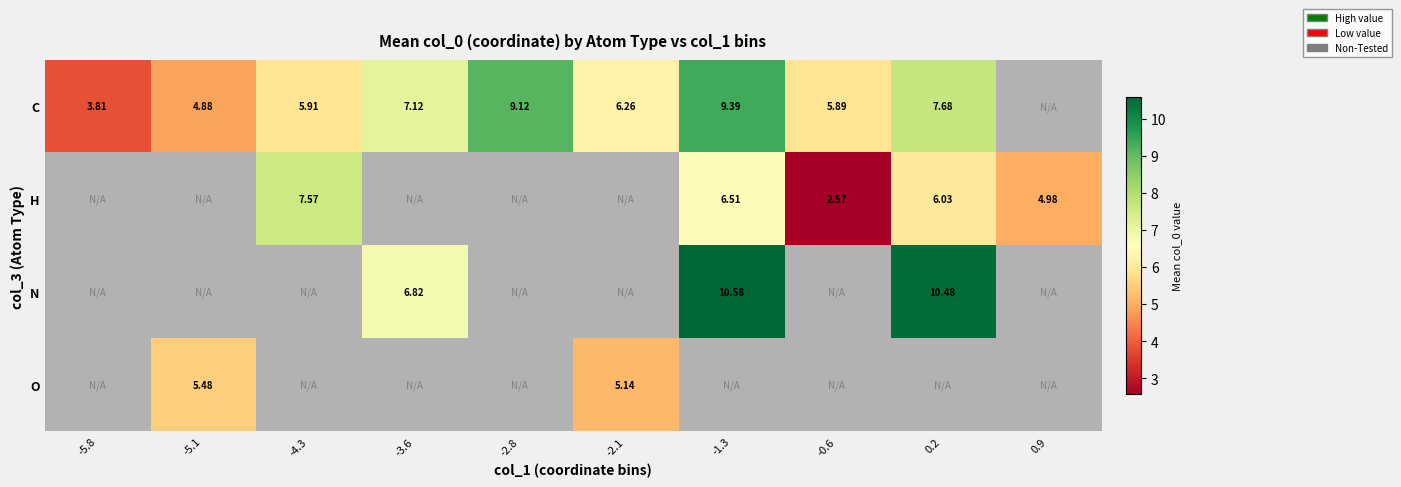

At how many categories does at least one series exceed 7?

5